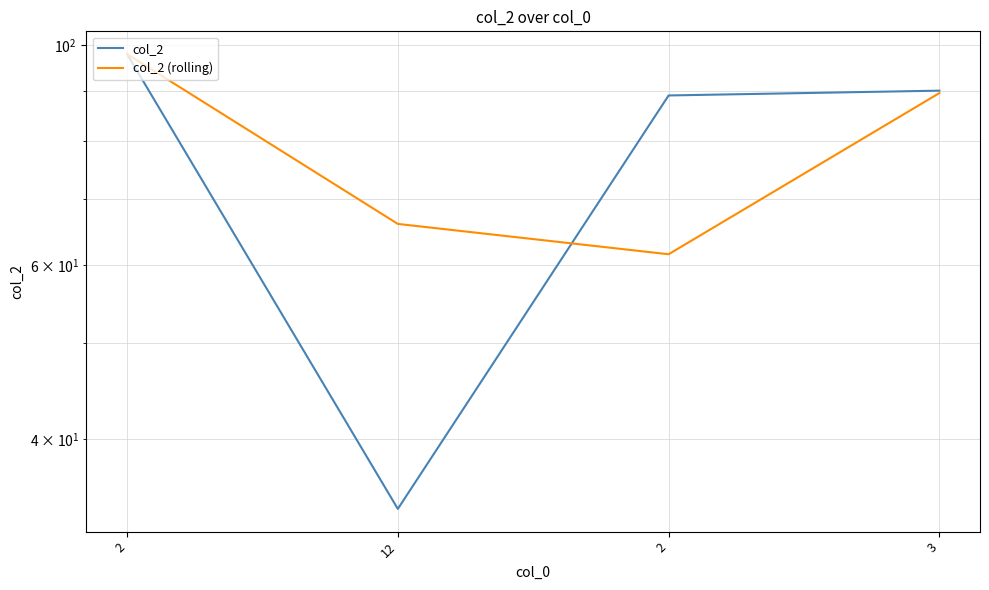

Does the chart have visible grid lines?

Yes